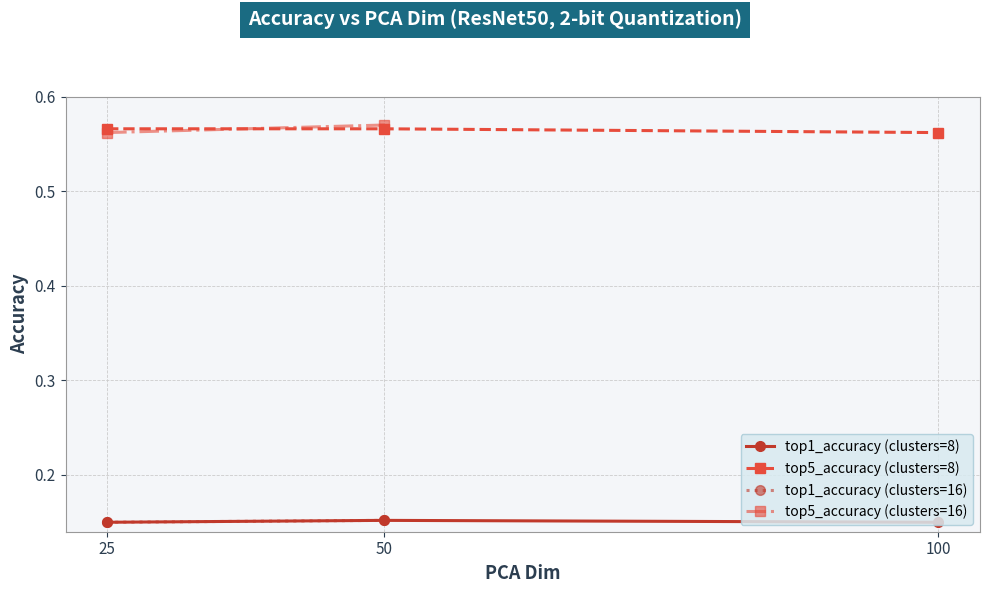

Is the value of top5_accuracy at 50 greater than the value of top1_accuracy at 25?

Yes